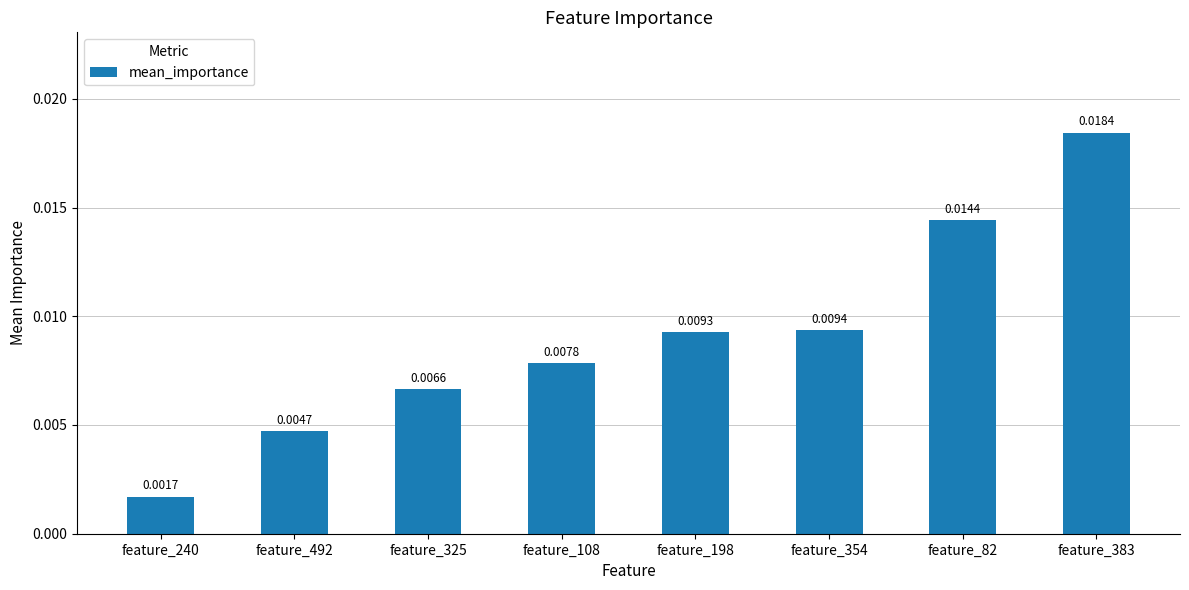

What is the label of the 6th bar from the left?

feature_354